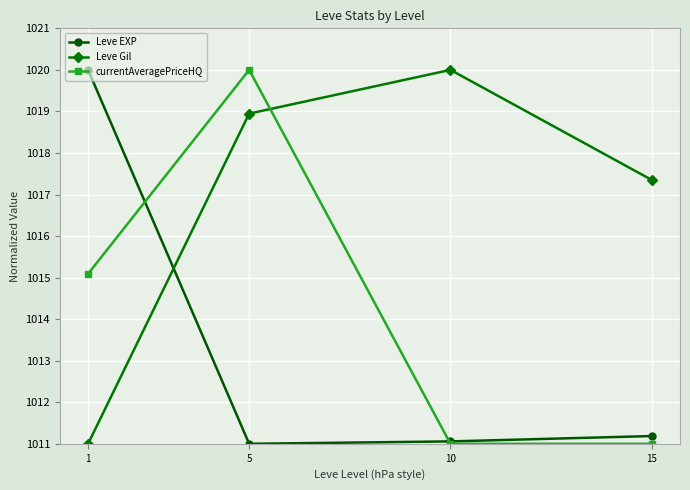

What is the lowest value of the currentAveragePriceHQ series?

1011.0